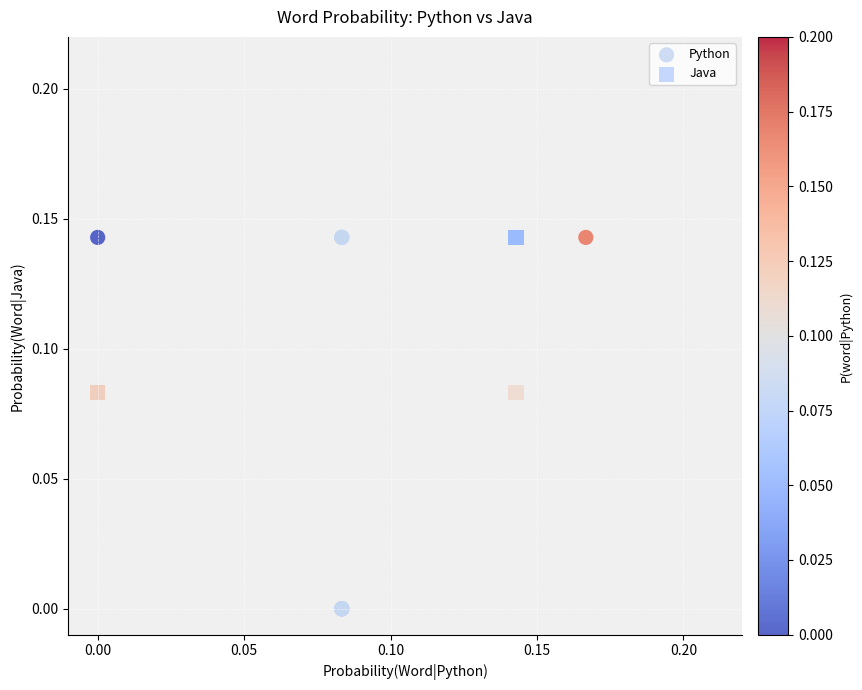

Which series has the widest spread of Y values?

Python